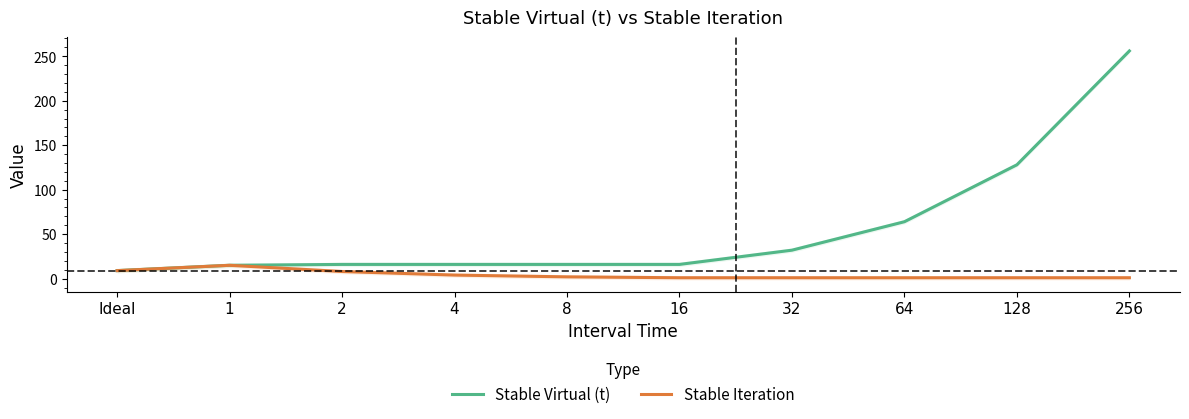

What value does the Stable Virtual (t) series have at 8, to the nearest 10?

20